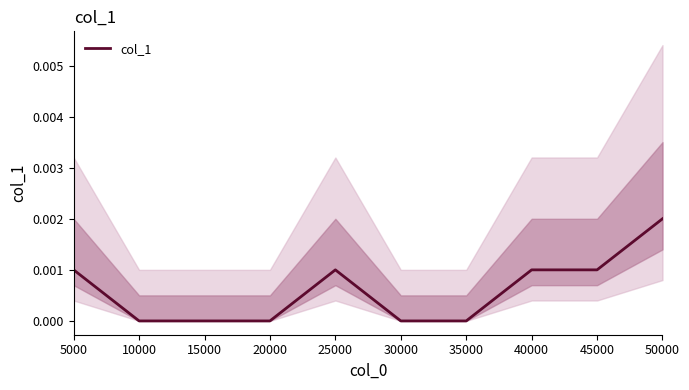

Rank the categories by value from lowest to highest.

10000, 15000, 20000, 30000, 35000, 5000, 25000, 40000, 45000, 50000